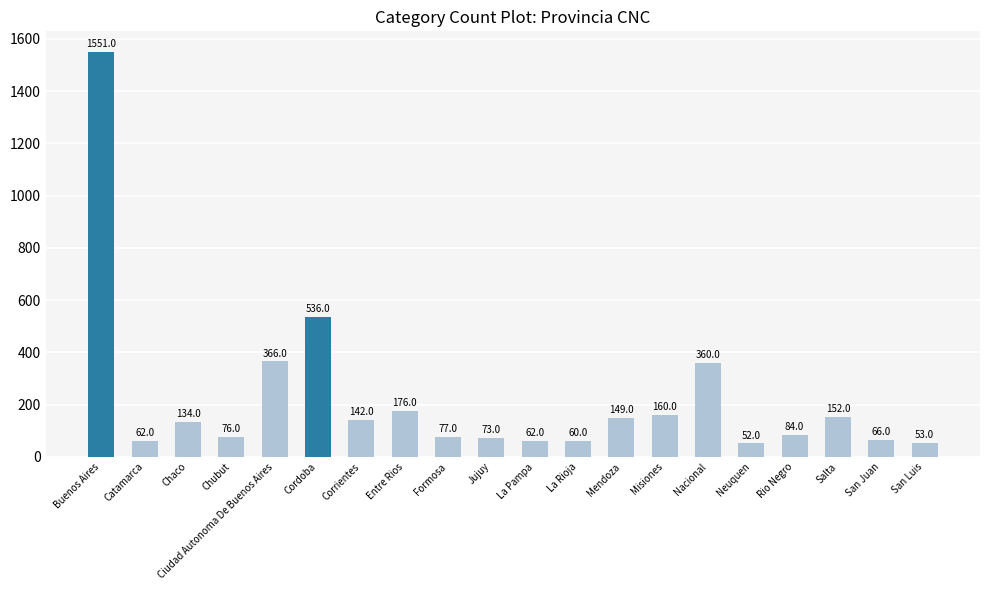

How many categories are shown in the chart?

20